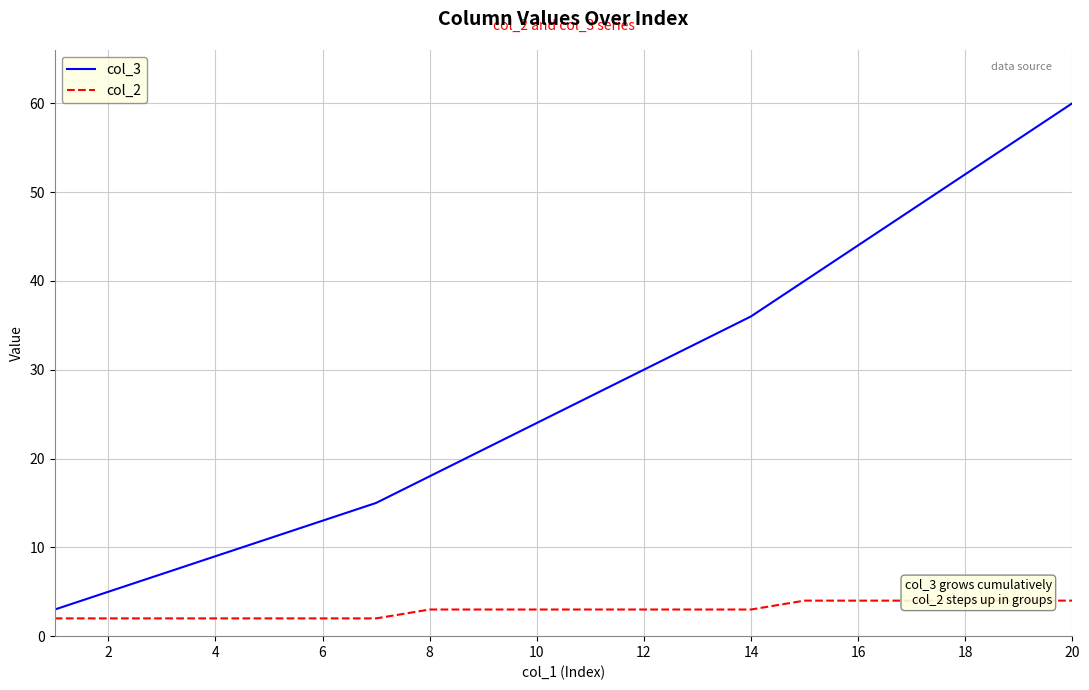

Is it true that col_3 equals 52 at 18?

True